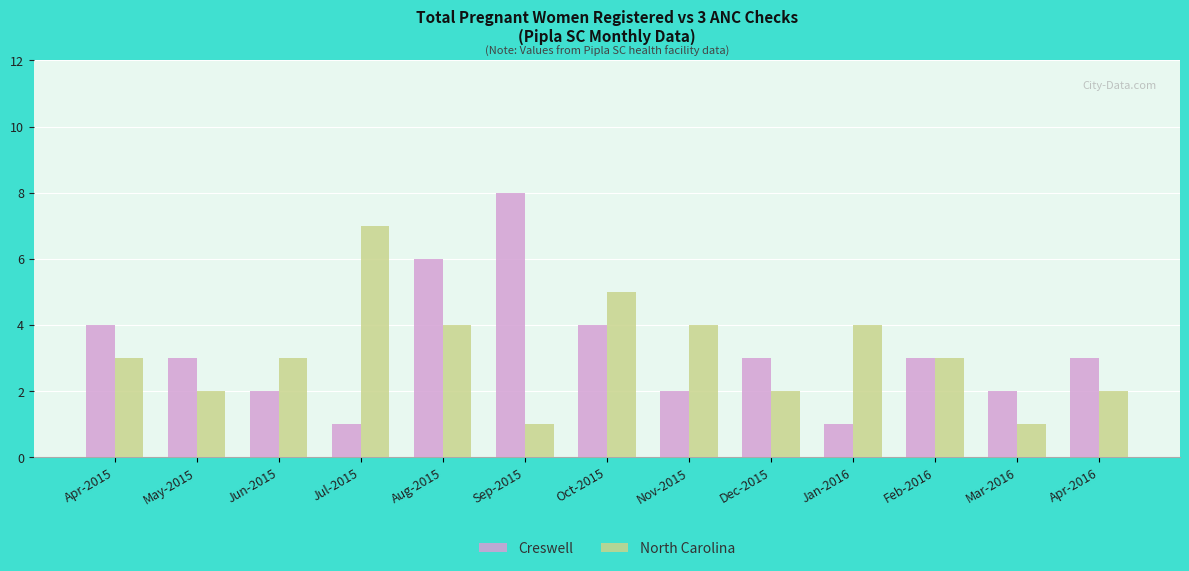

Rank the series by their maximum value, from highest to lowest.

Creswell, North Carolina